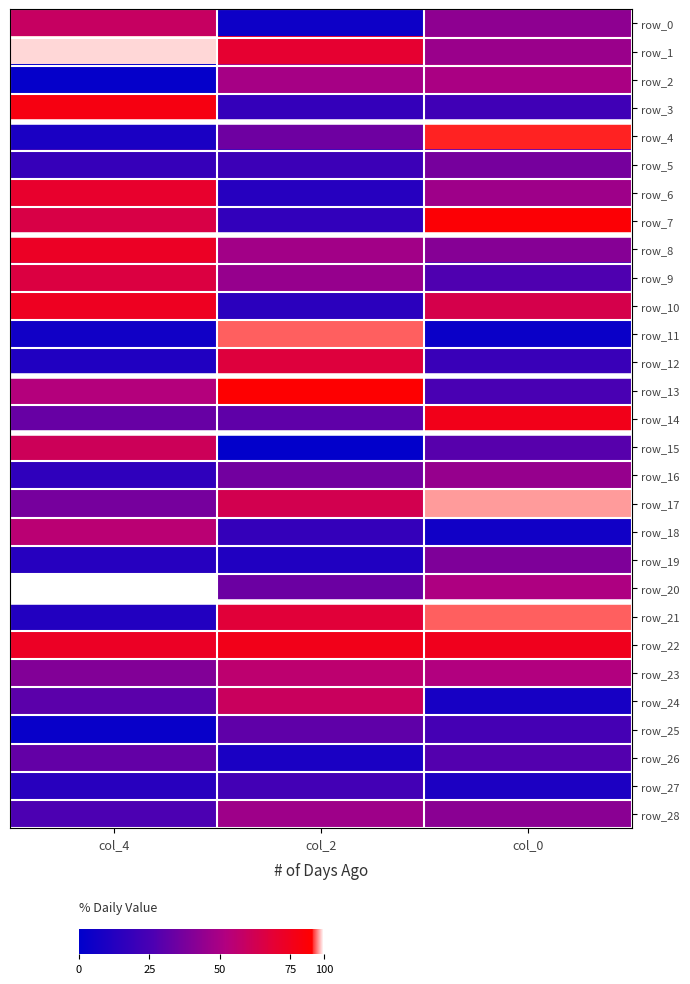

What is the difference between the highest and lowest values at col_0?

81